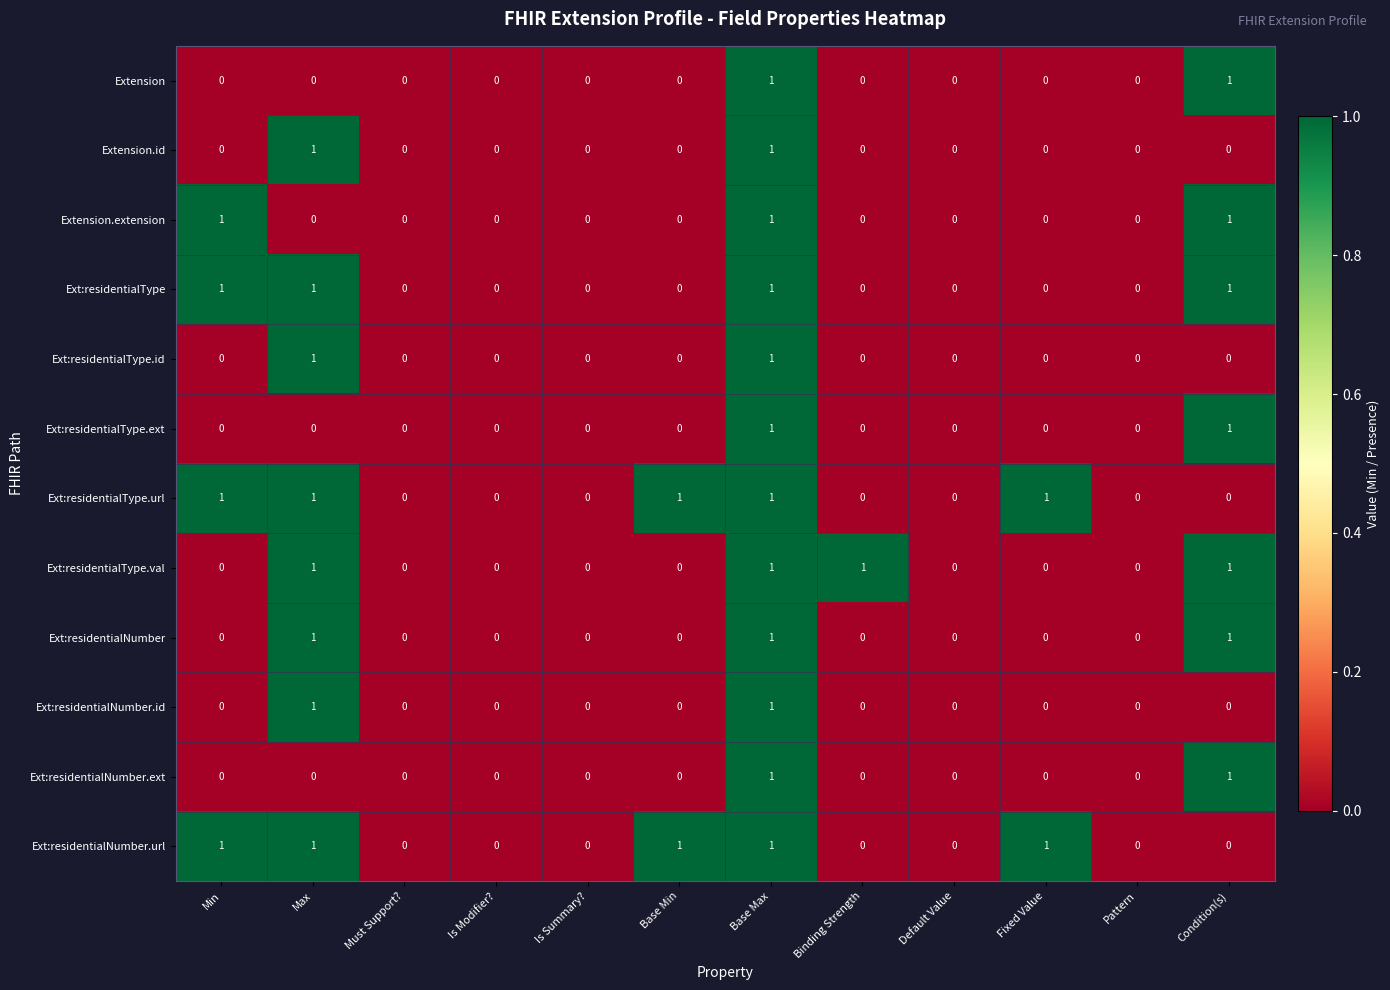

Count the Ext:residentialNumber values in the range 0 to 1.

12